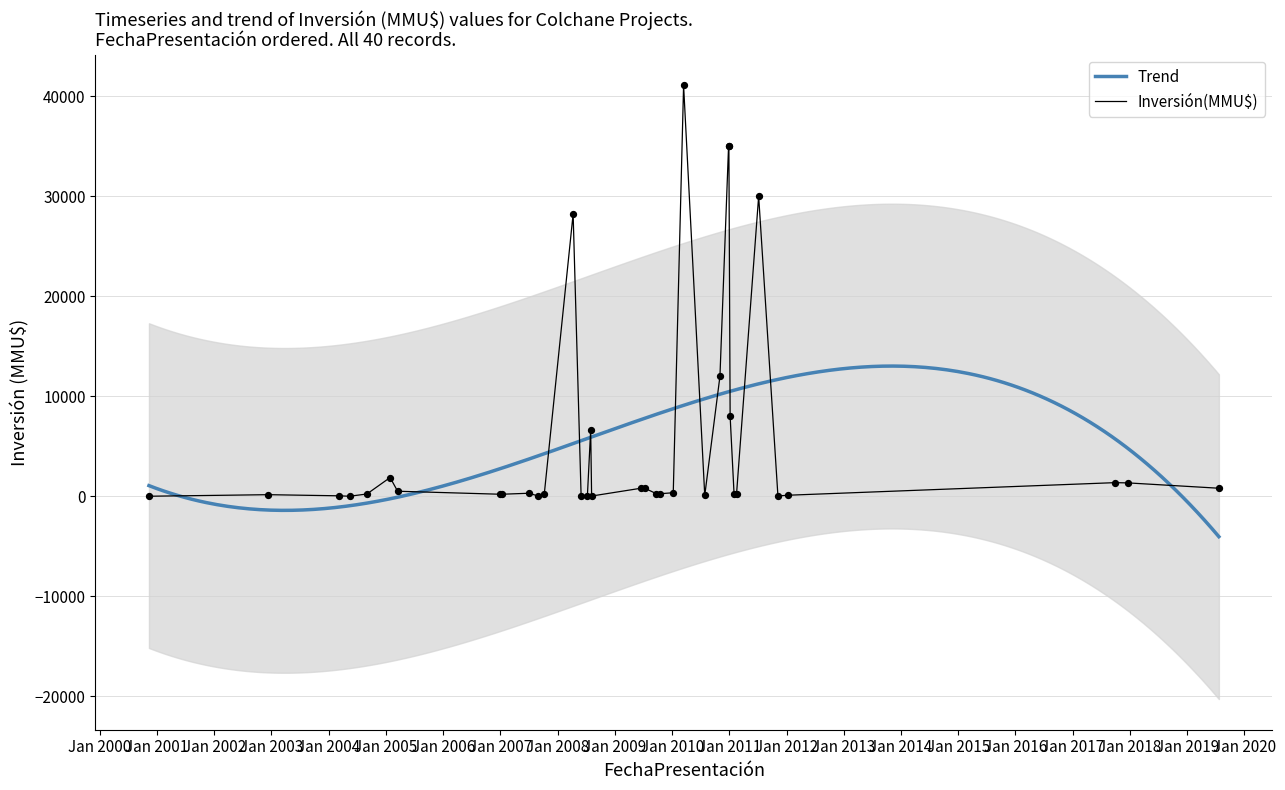

What is the change in value from 08/10/2007 to 36?

+1348